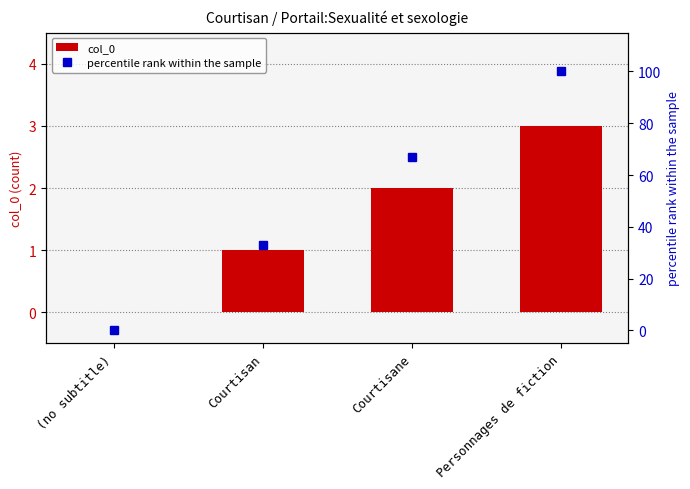

What position from the left is (no subtitle)?

1